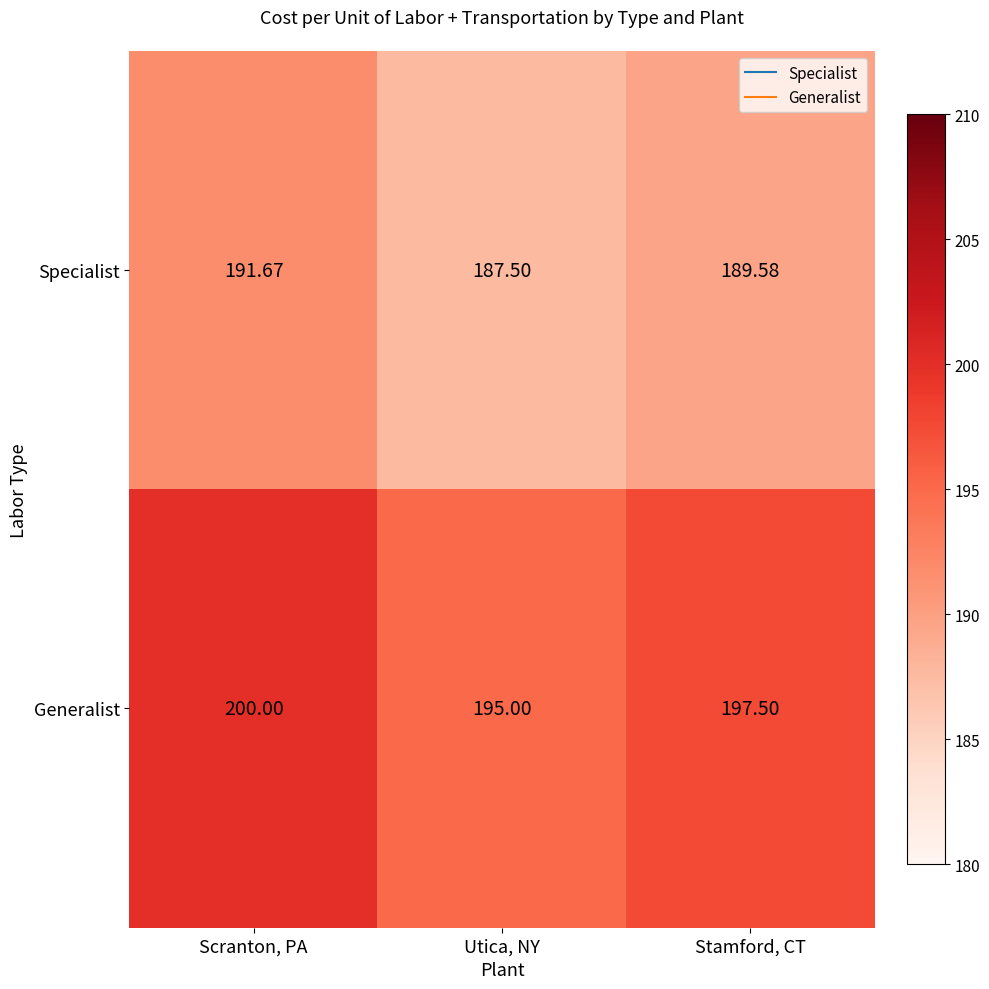

What is the total value across all series at Stamford, CT?

387.1